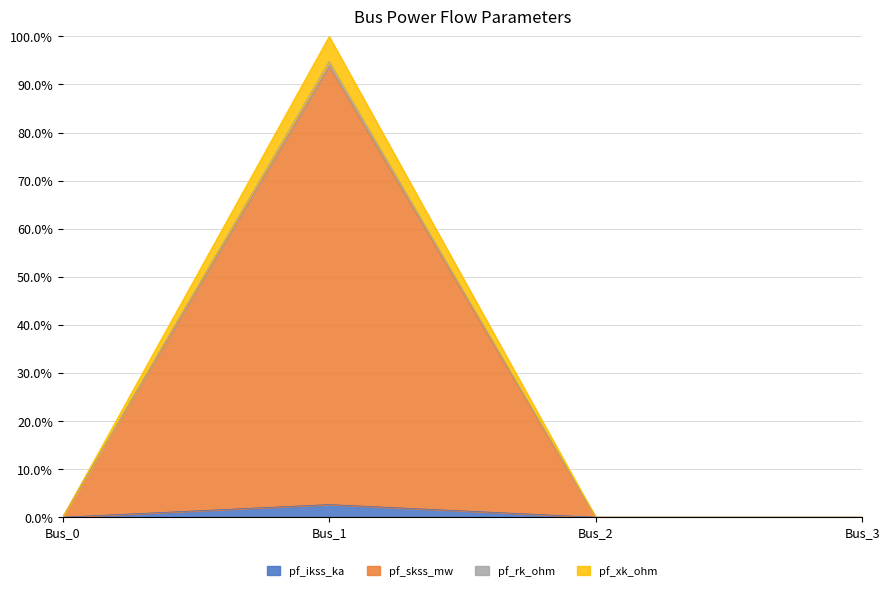

Is it true that pf_rk_ohm equals 66.4 at Bus_0?

False